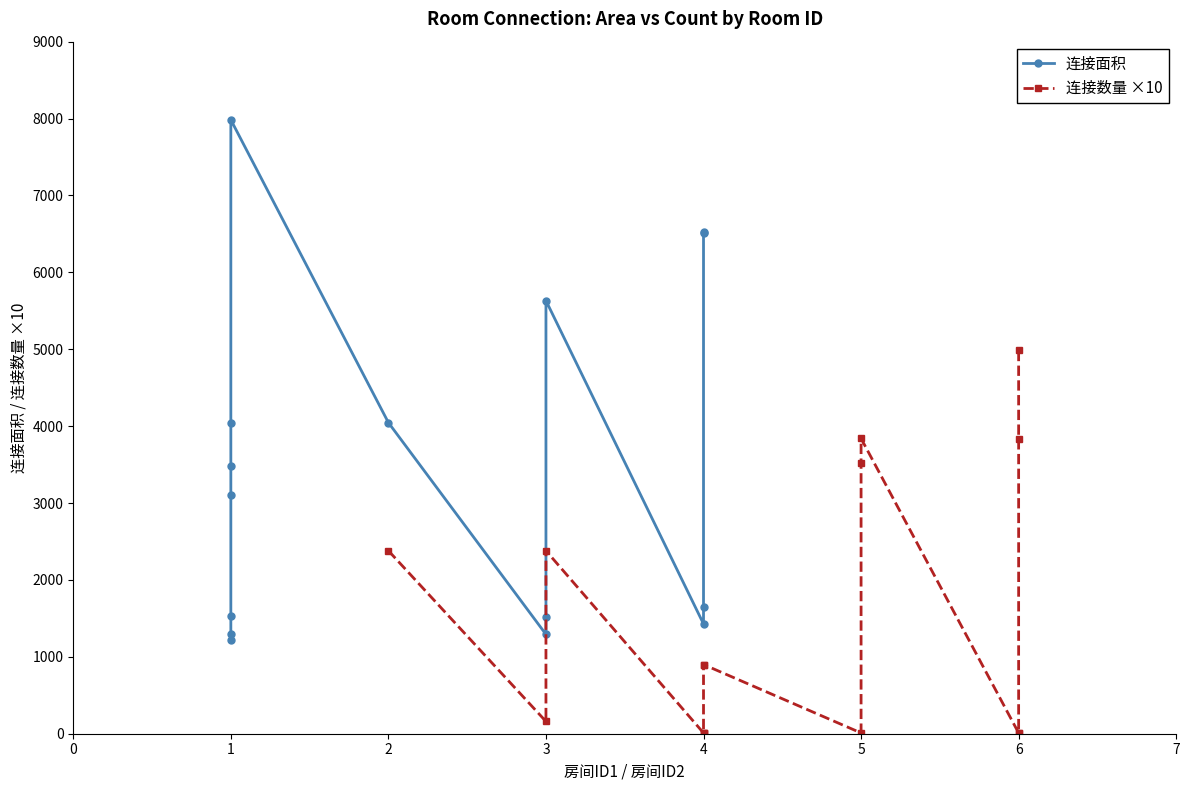

How many data points in 连接面积 are less than 3104?

7